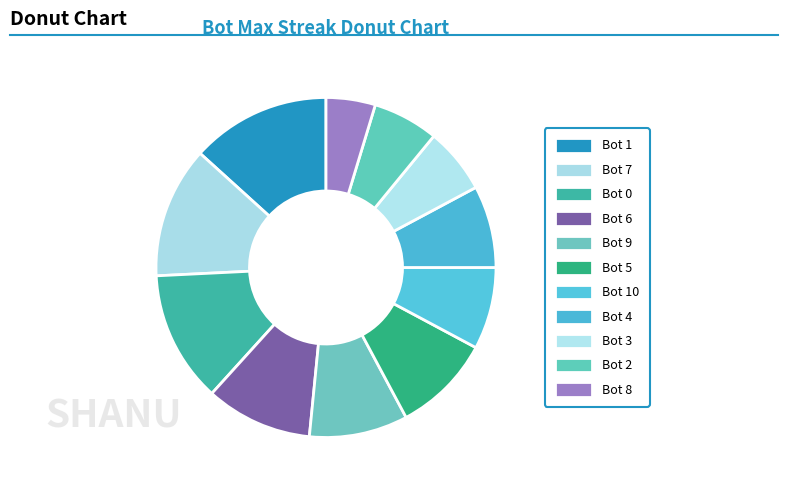

Combined, what portion of the pie is Bot 9 and Bot 3?

15.6%